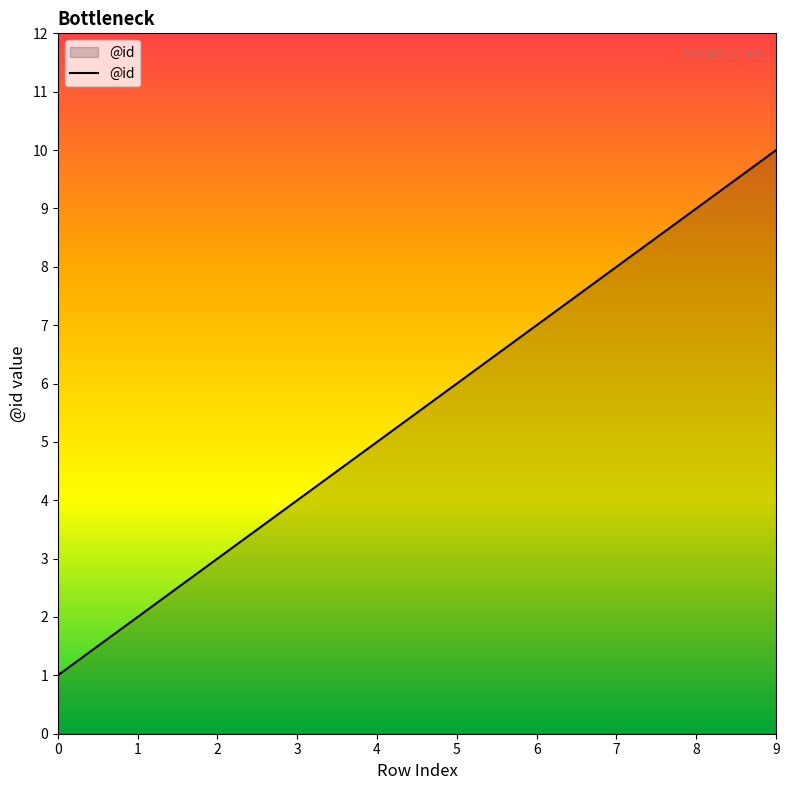

The value at 4 is 5. True or false?

True